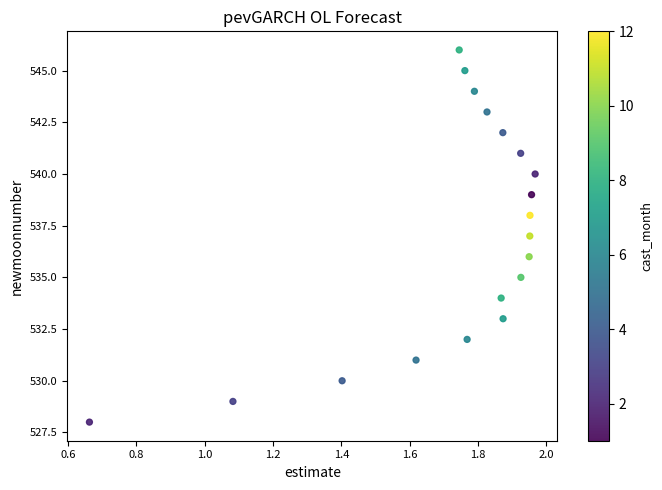

What is the range of Y values (max minus min)?

18